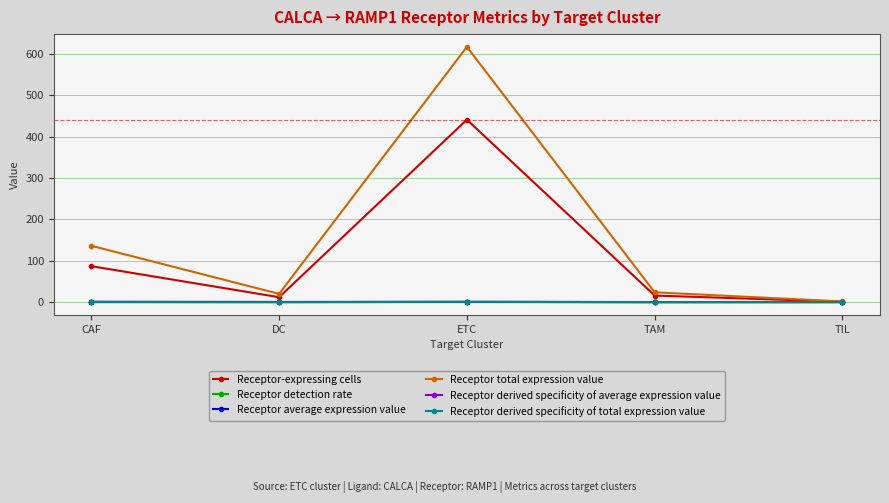

Which series has the largest total across all categories?

Receptor total expression value